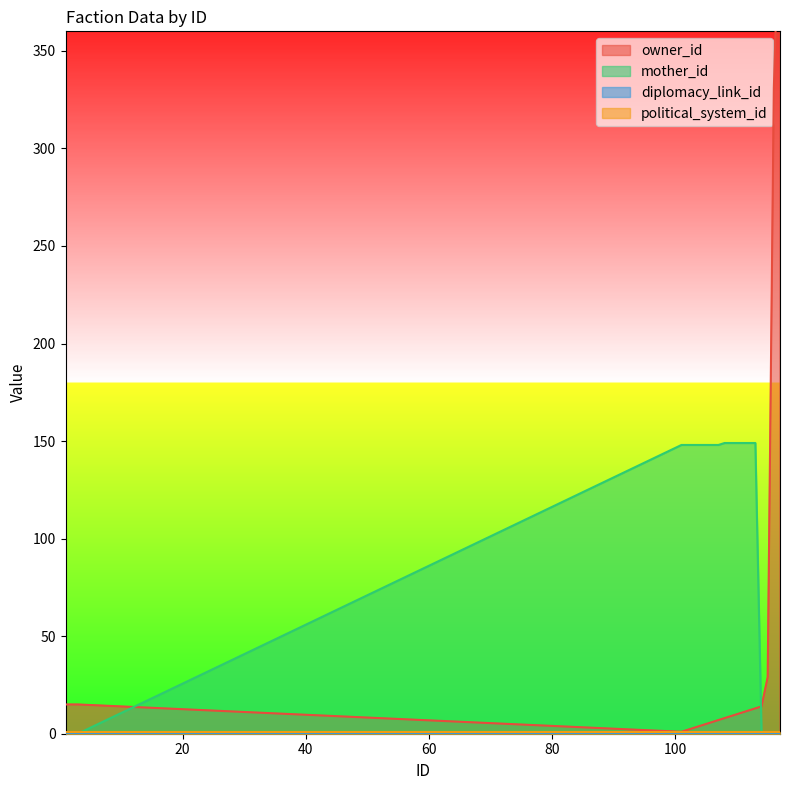

Which series has the widest spread of values?

owner_id